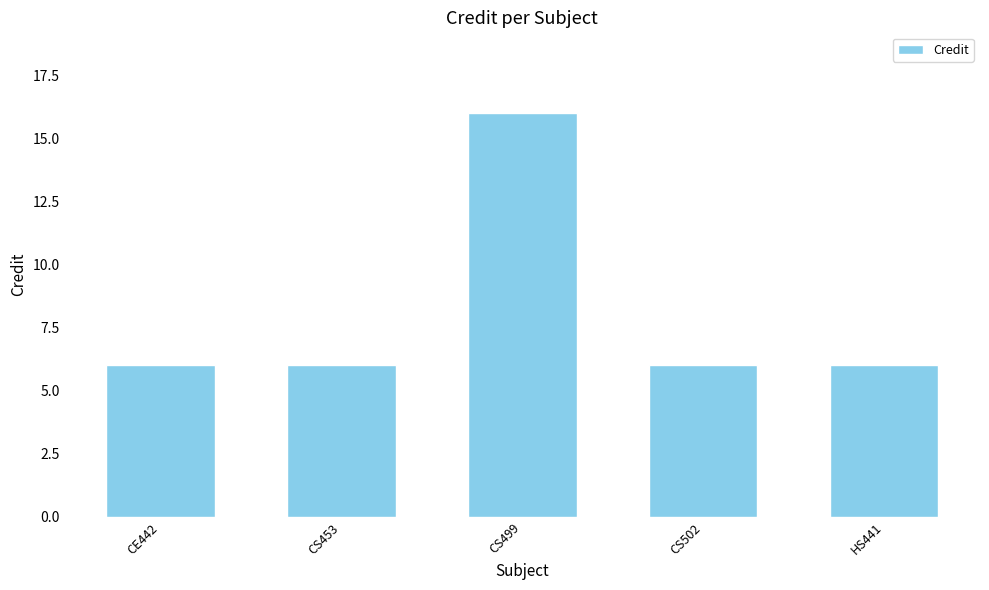

What is the greatest value displayed?

16